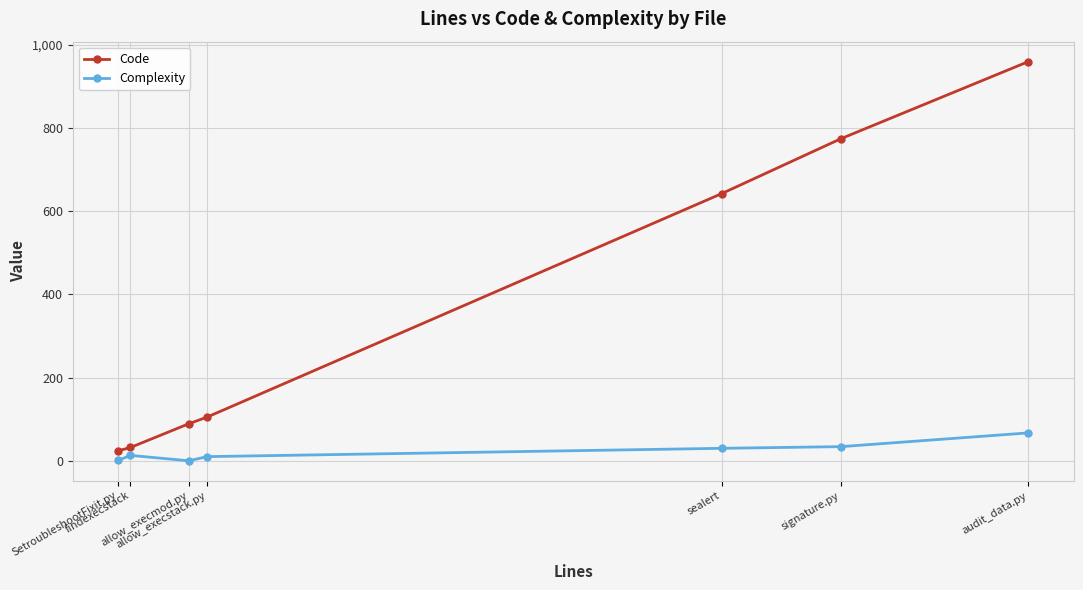

How many categories are shown in the chart?

7